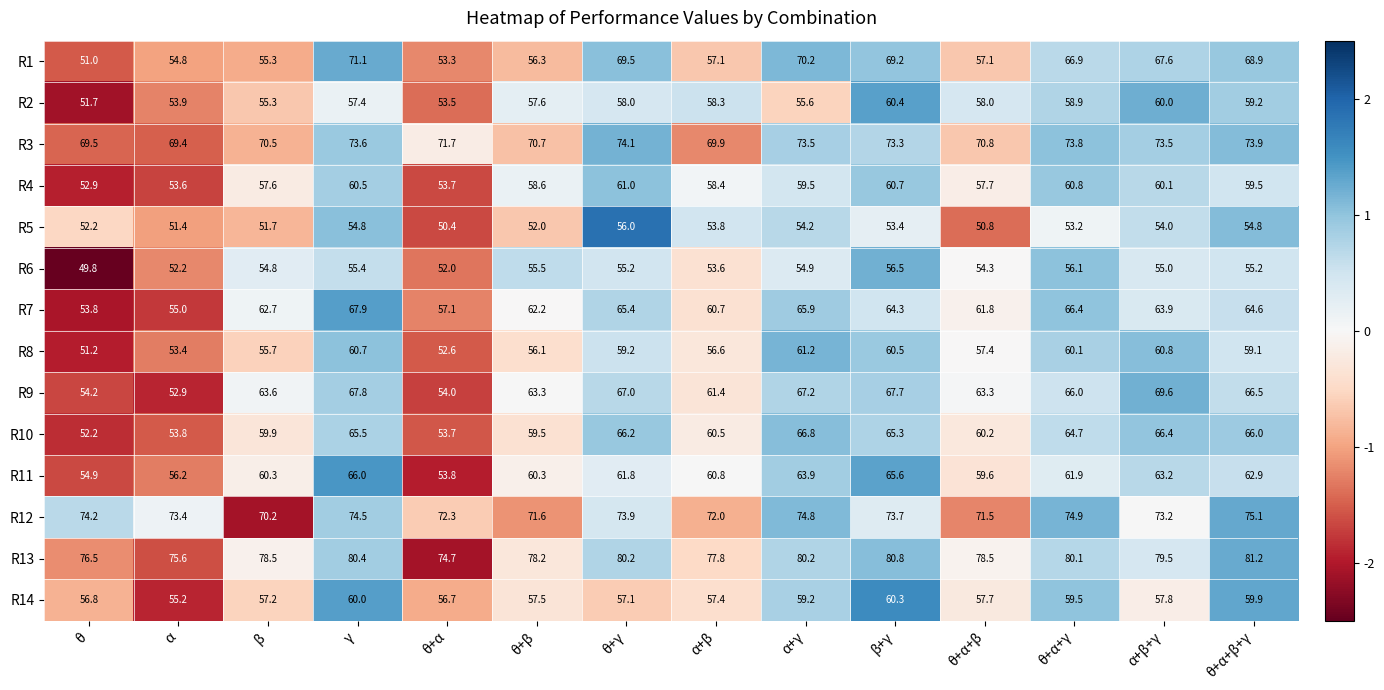

How many categories are shown in the chart?

14